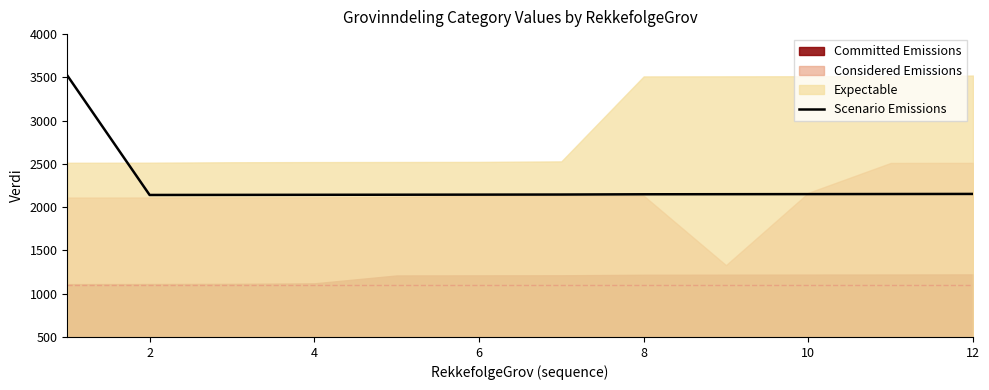

What is the difference between the second highest and second lowest values?

11